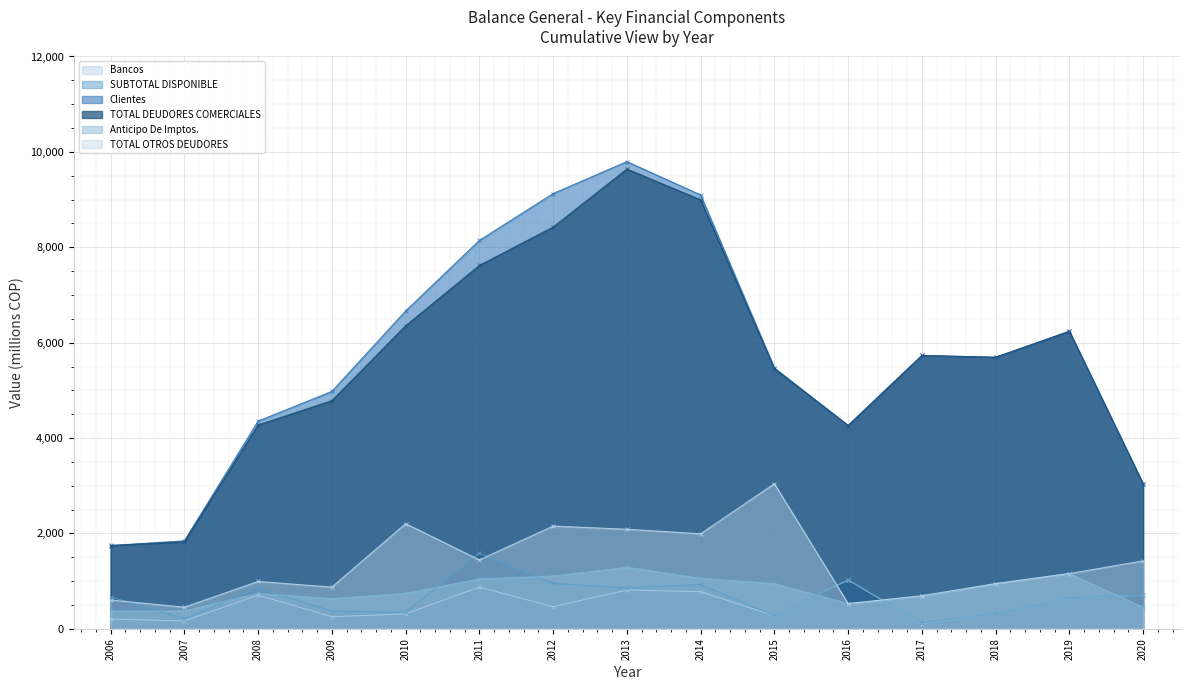

Which category has the highest value in the Anticipo De Imptos. series?

2013